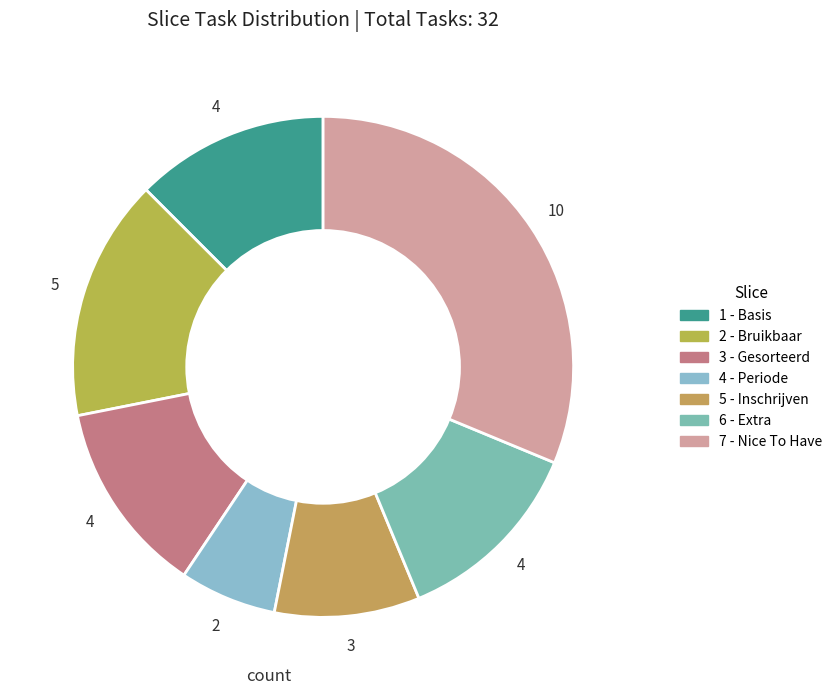

Is there any slice that represents more than half of the pie?

No